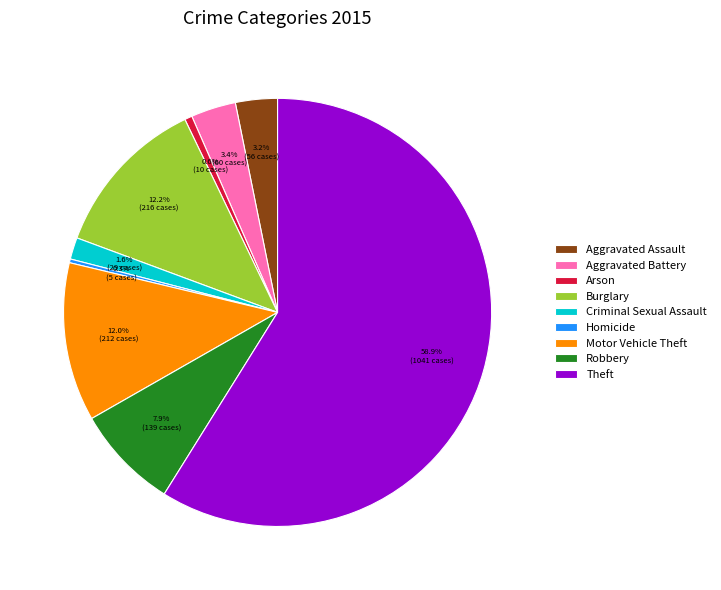

What is the largest slice in the pie chart?

Theft